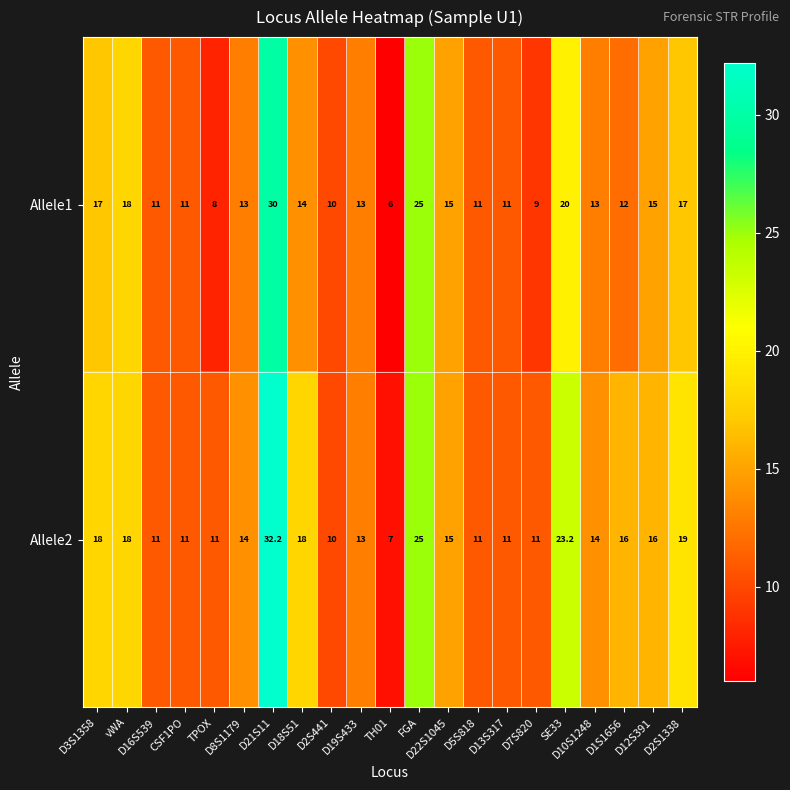

What is the average value of the Allele1 series?

14.2